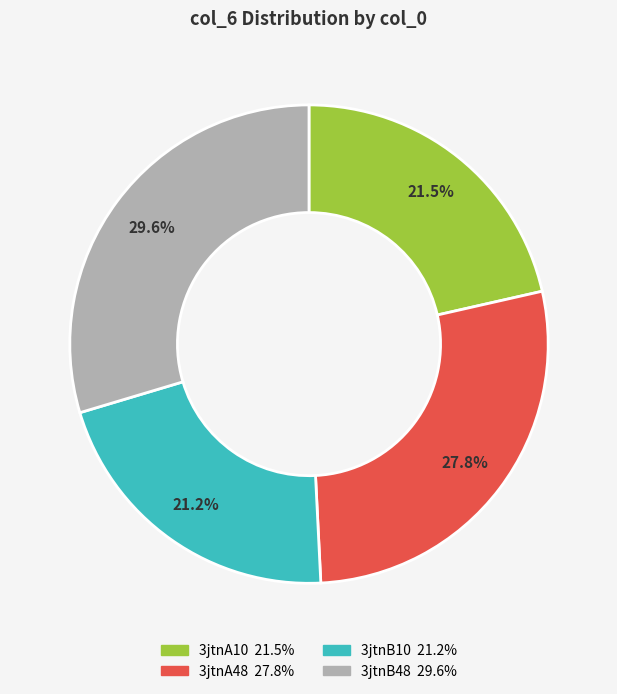

To the nearest percent, what is the average slice percentage?

25%